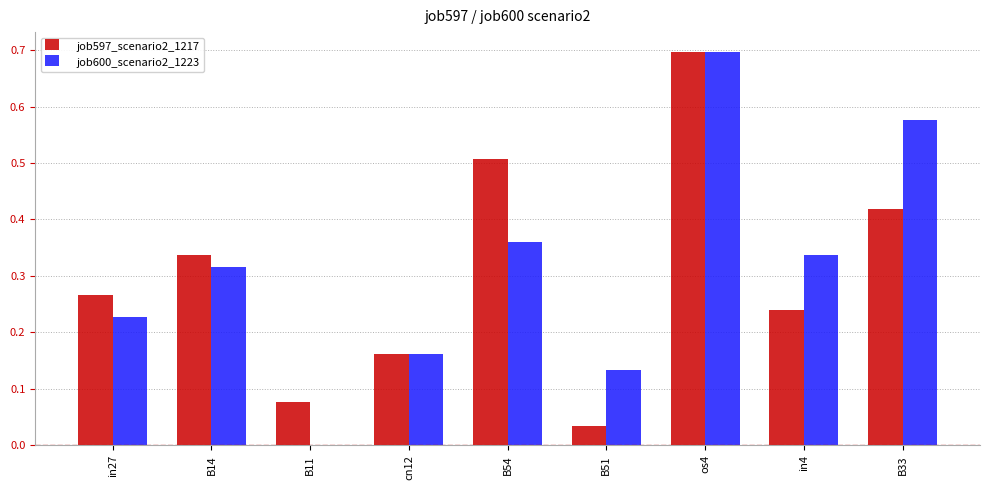

At which label does job600_scenario2_1223 reach its peak?

os4